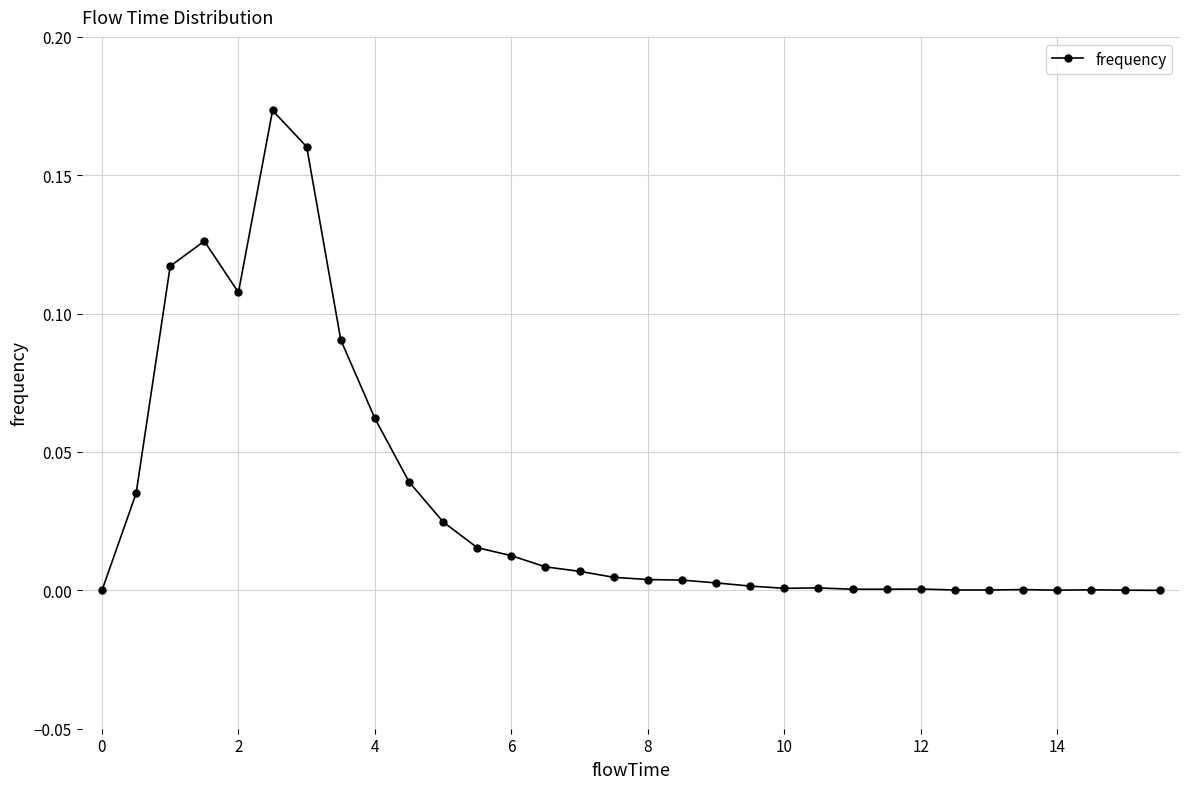

True or false: there are more than 1 points higher than both neighbors.

True